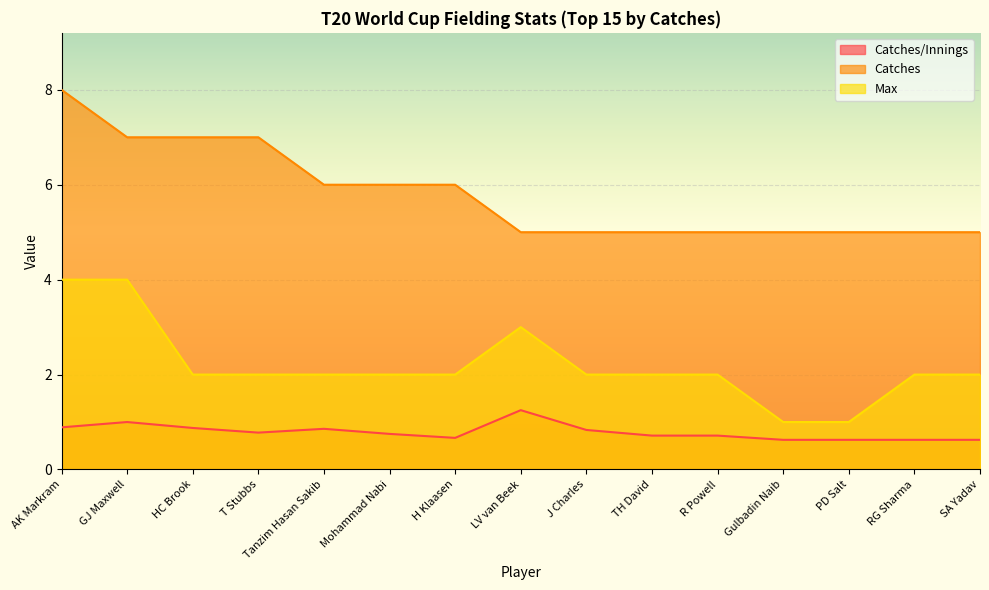

Between HC Brook and GJ Maxwell, which is larger?

GJ Maxwell